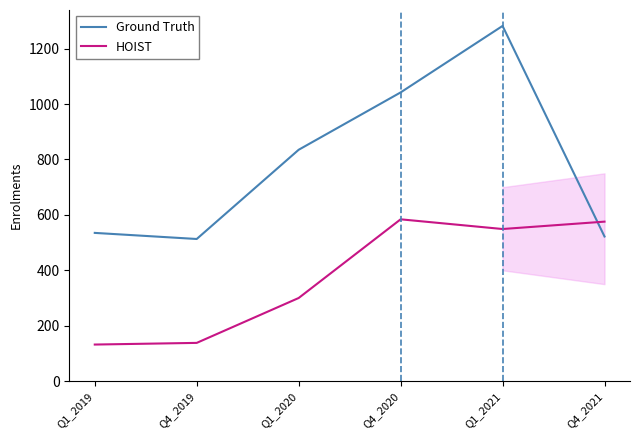

What is the difference between the maximum and minimum values in the Ground Truth series?

769.0